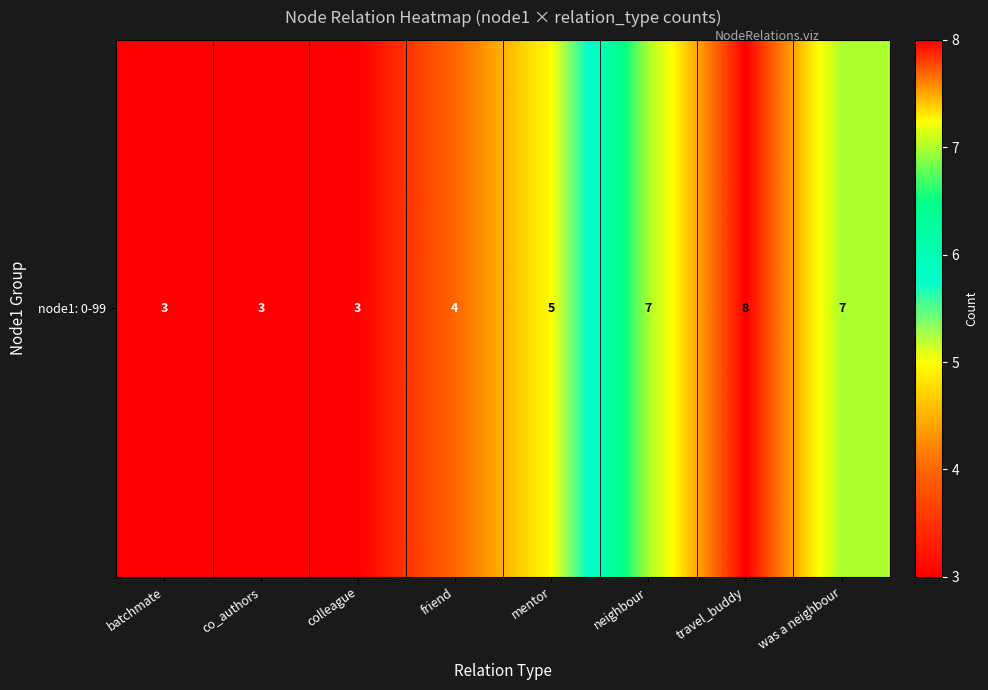

The value at travel_buddy is 11. True or false?

False